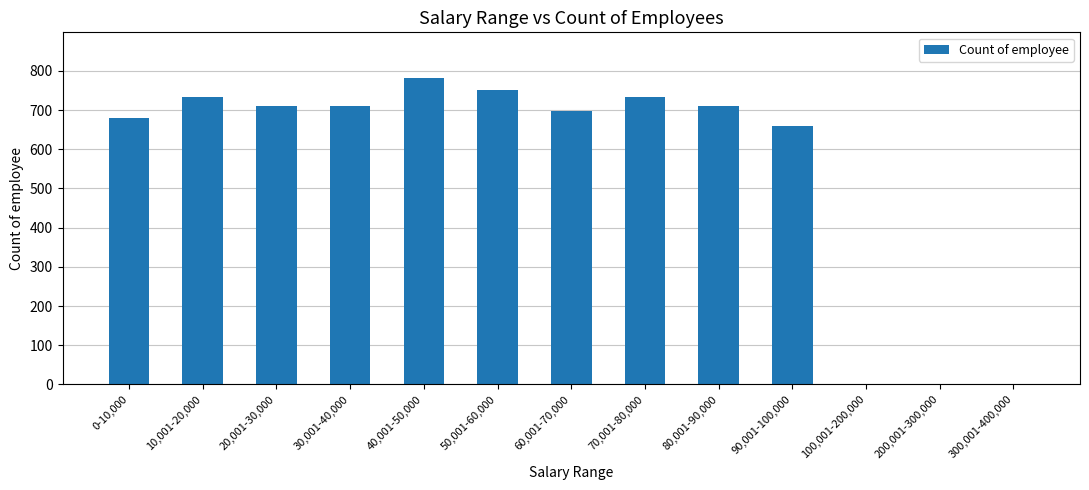

Between 0-10,000 and 10,001-20,000, which is larger?

10,001-20,000